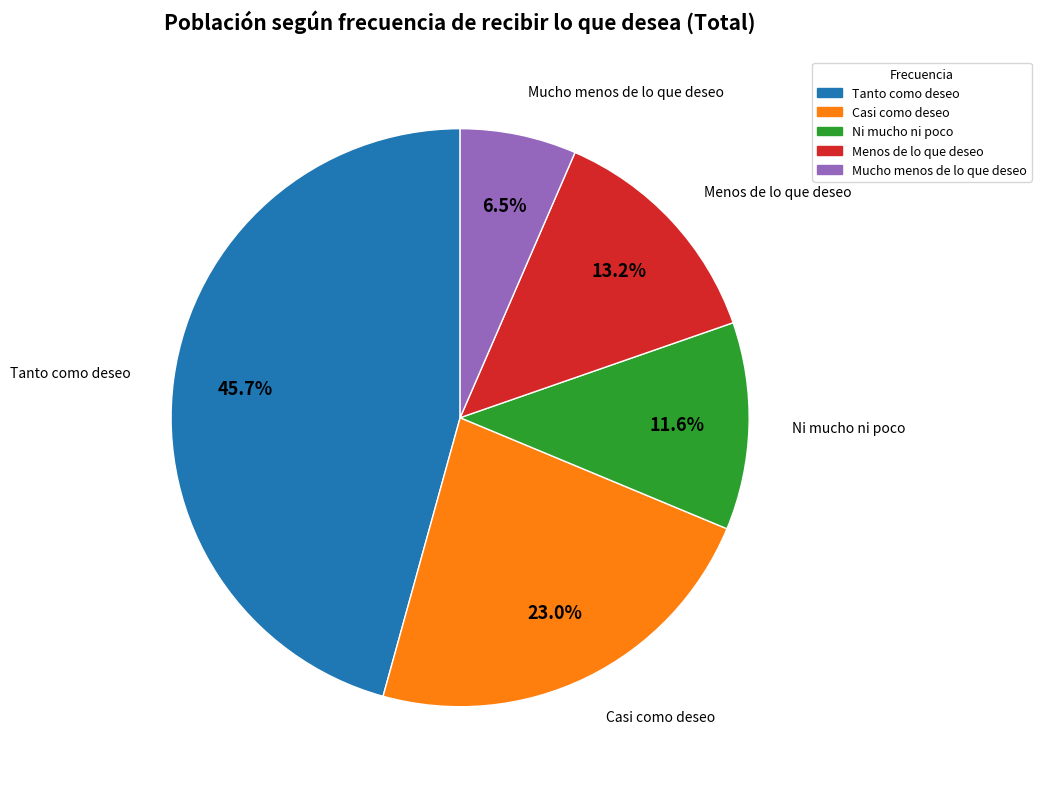

Rank the categories by value from lowest to highest.

Mucho menos de lo que deseo, Ni mucho ni poco, Menos de lo que deseo, Casi como deseo, Tanto como deseo